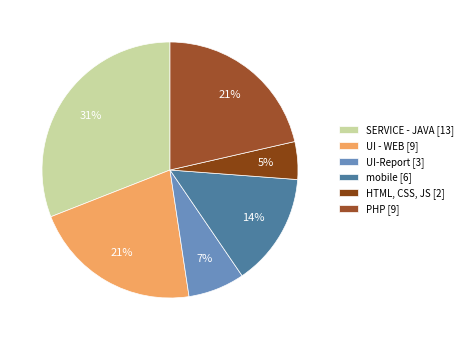

Count the number of slices in the pie.

6